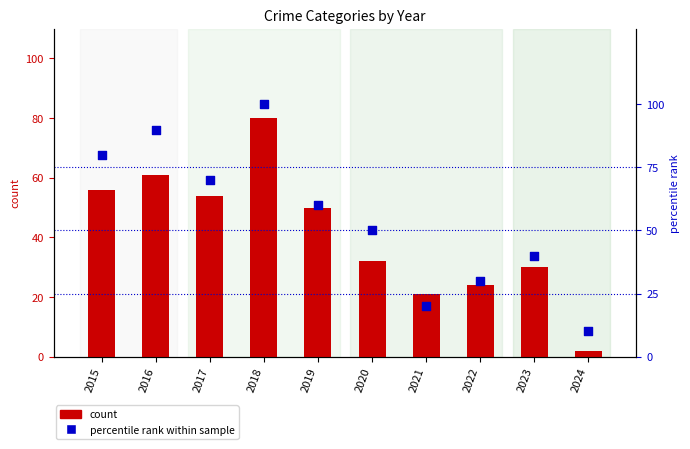

At which category is the sum across all series the highest?

2018